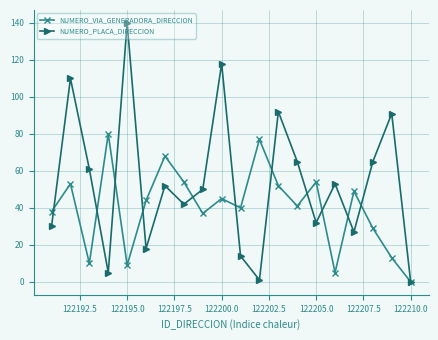

Which series has the widest spread of values?

NUMERO_PLACA_DIRECCION